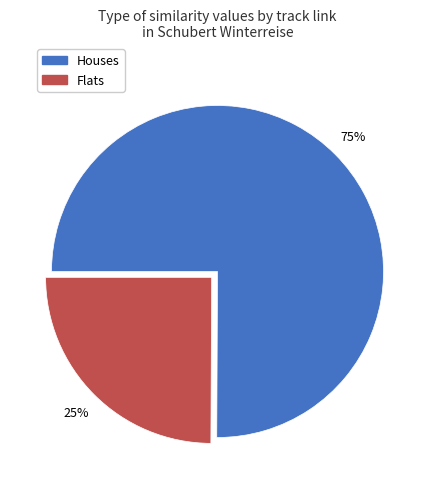

Does any single category account for the majority?

Yes